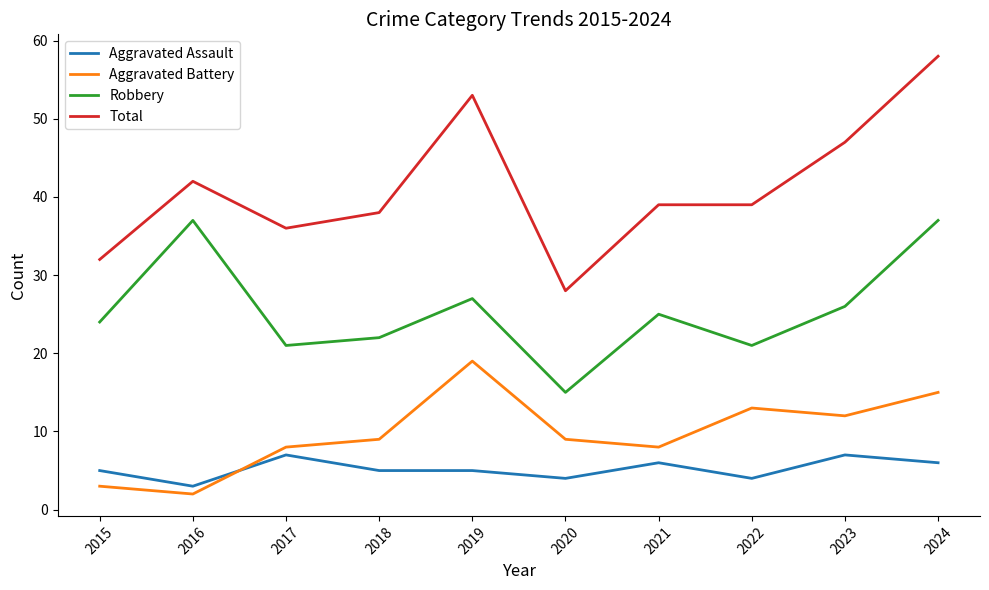

What value does the Total series have at 2016?

42